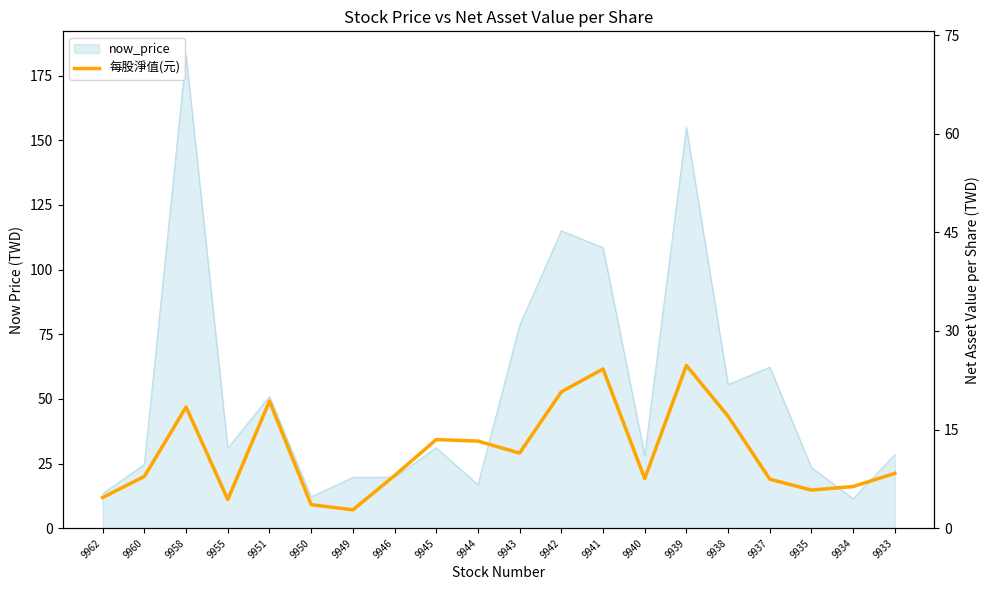

How many categories are shown in the chart?

20